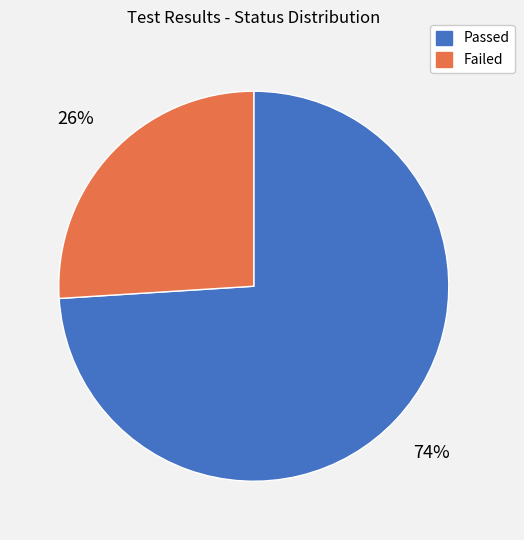

What percentage is the Failed slice, to the nearest percent?

26%